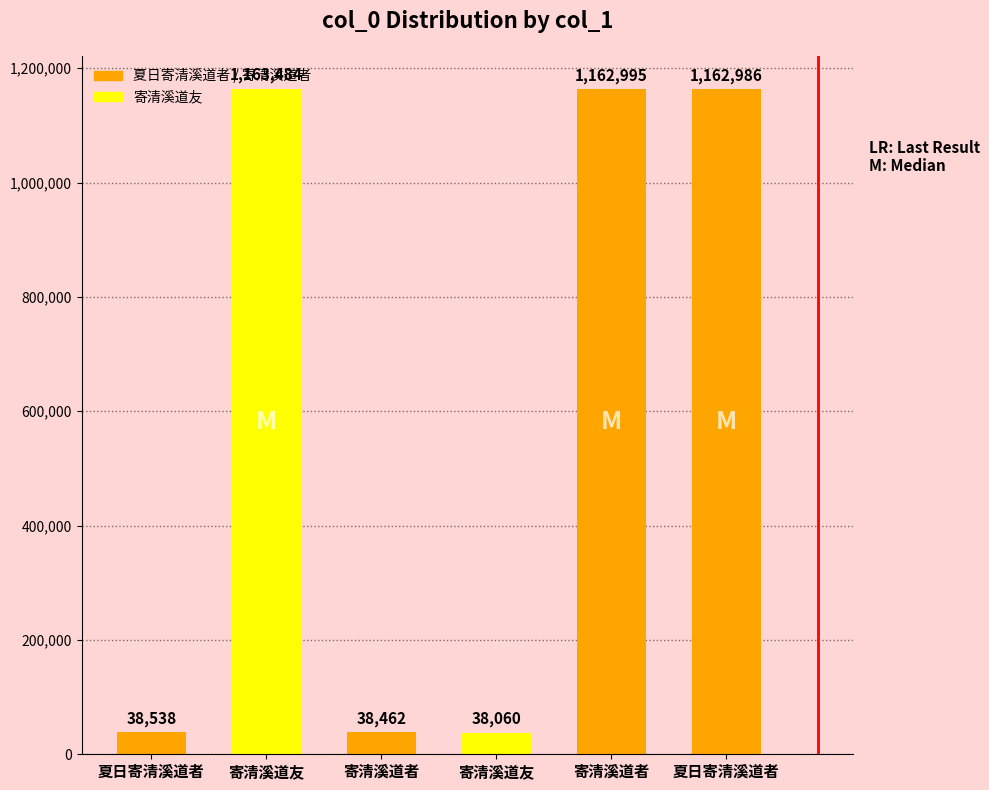

What is the difference between the values at 寄清溪道者 and 寄清溪道友?

402